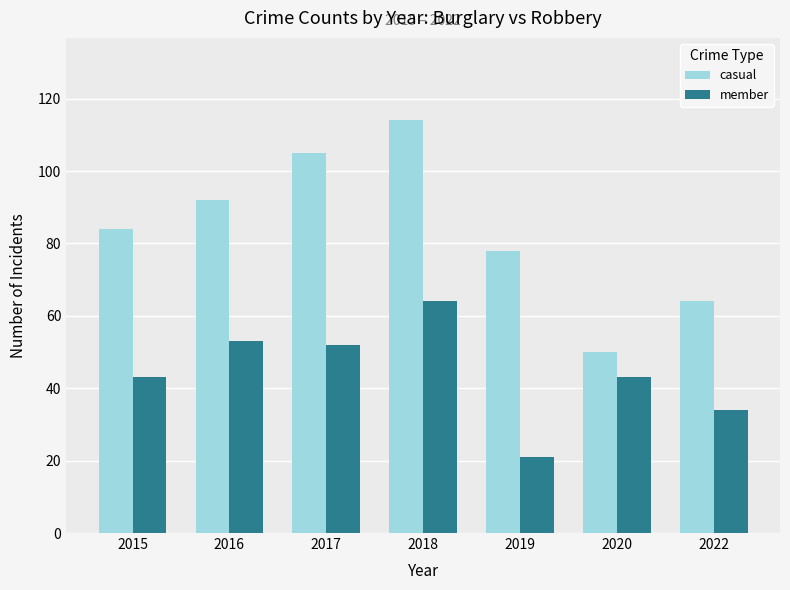

Reading right to left, list all the values displayed in this chart.

casual: 64	50	78	114	105	92	84
member: 34	43	21	64	52	53	43